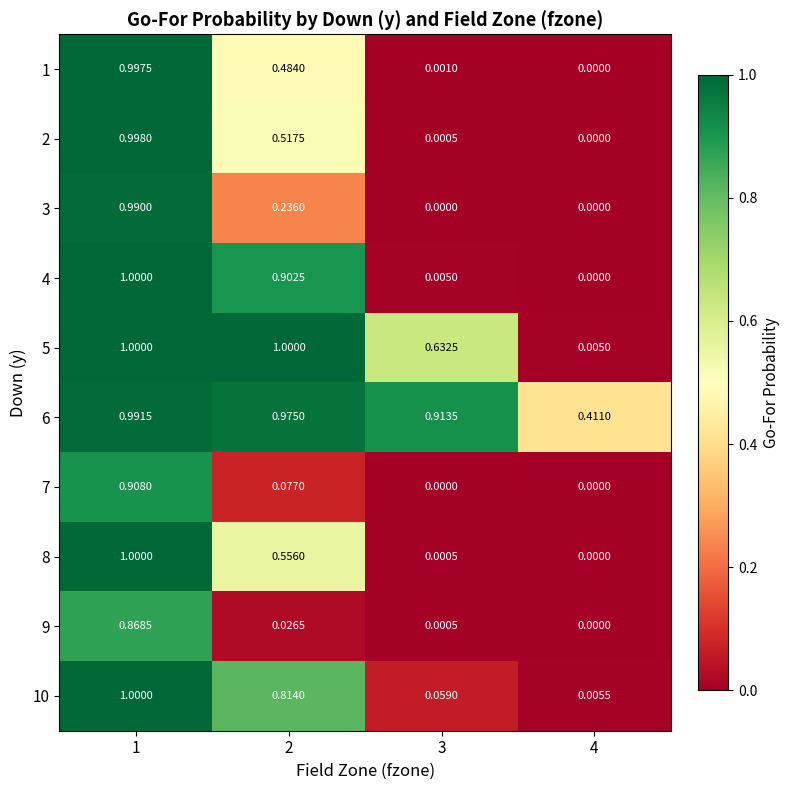

Is the value of 4 at 2 greater than the value of 10 at 4?

Yes